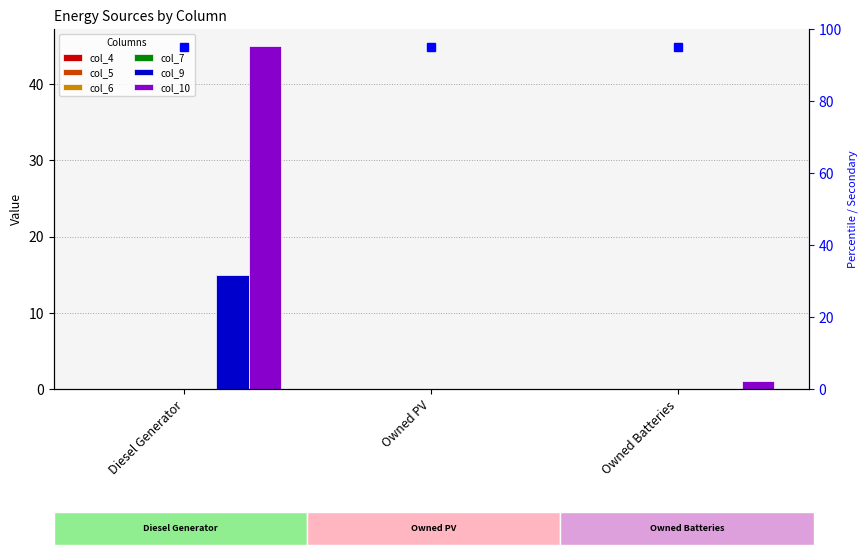

Are the bars grouped side by side (vs. stacked)?

Yes